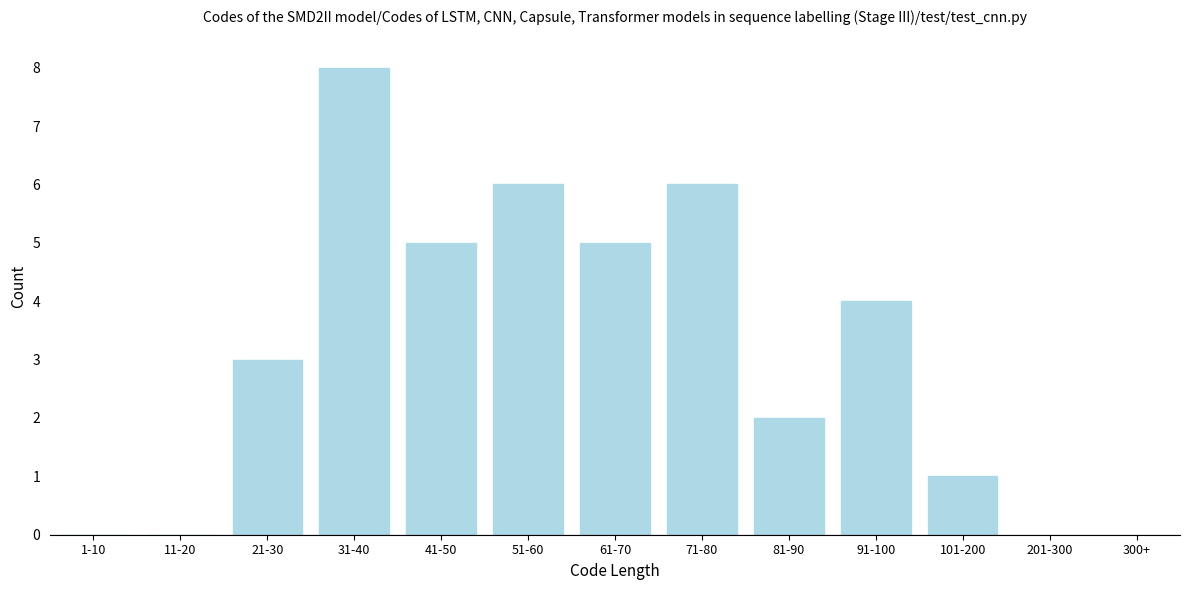

Reading left to right, extract all data points from this chart.

1-10=0	11-20=0	21-30=3	31-40=8	41-50=5	51-60=6	61-70=5	71-80=6	81-90=2	91-100=4	101-200=1